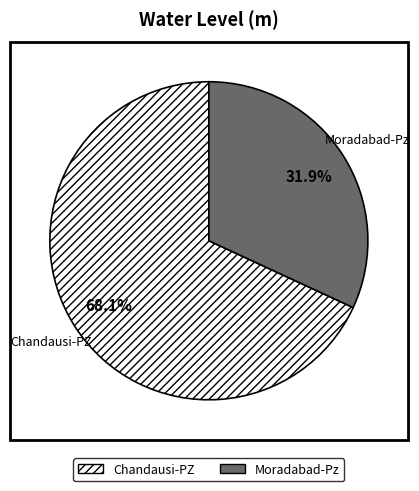

Count the number of slices in the pie.

2